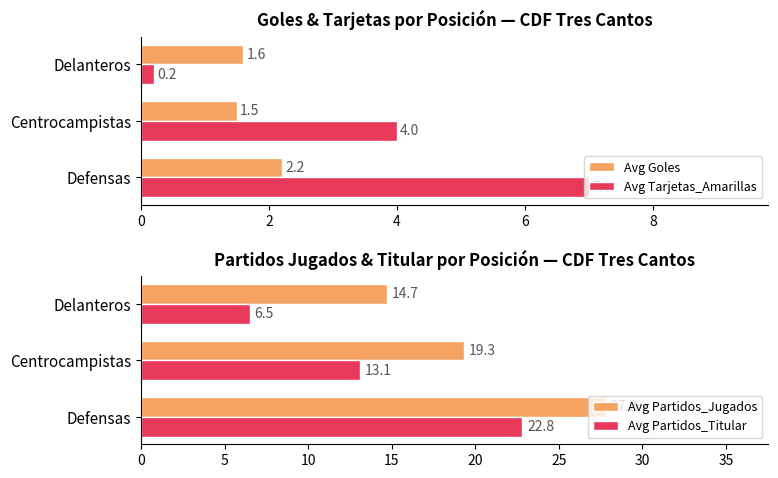

What is the difference between the maximum and minimum values in the Avg Partidos_Titular series?

16.3